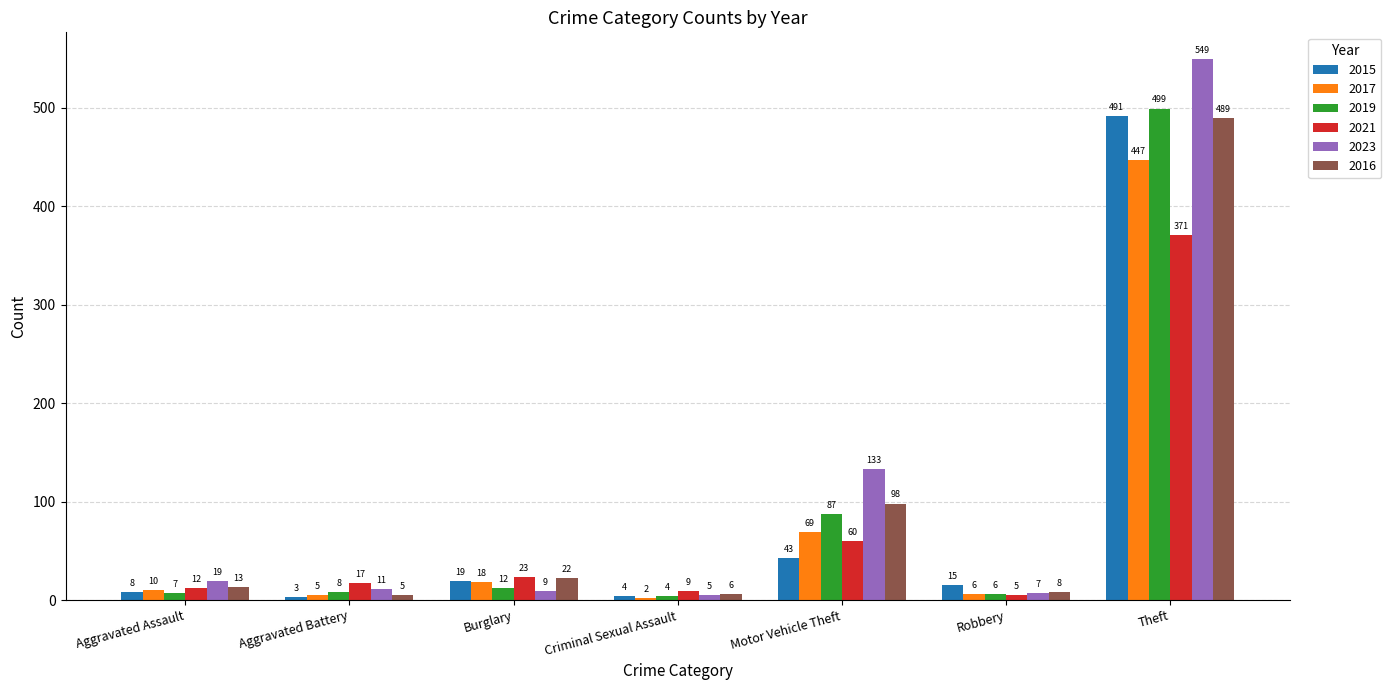

What is the label of the 1st bar from the left?

Aggravated Assault